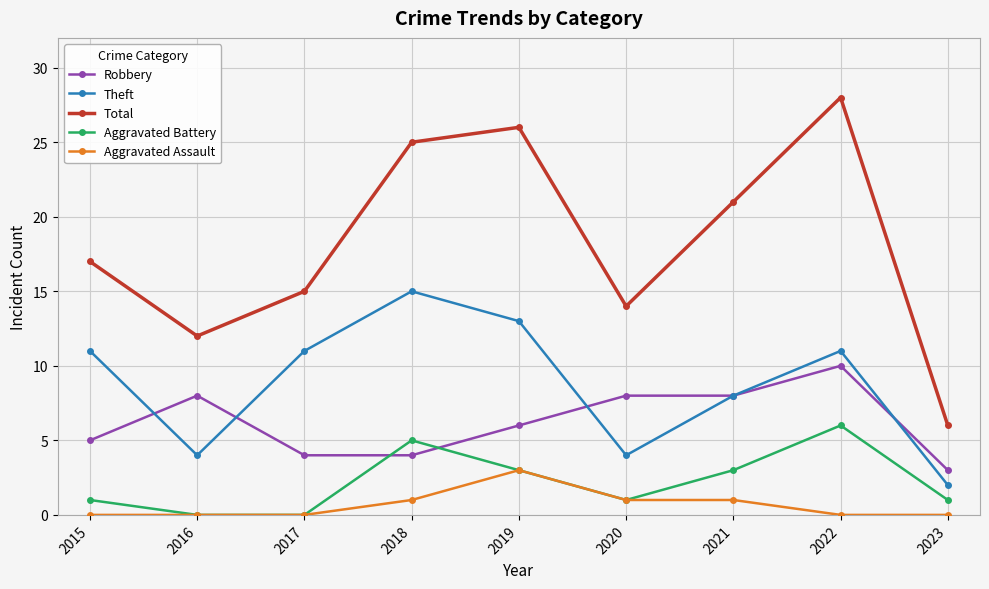

What is the approximate value of Theft at 2020?

4